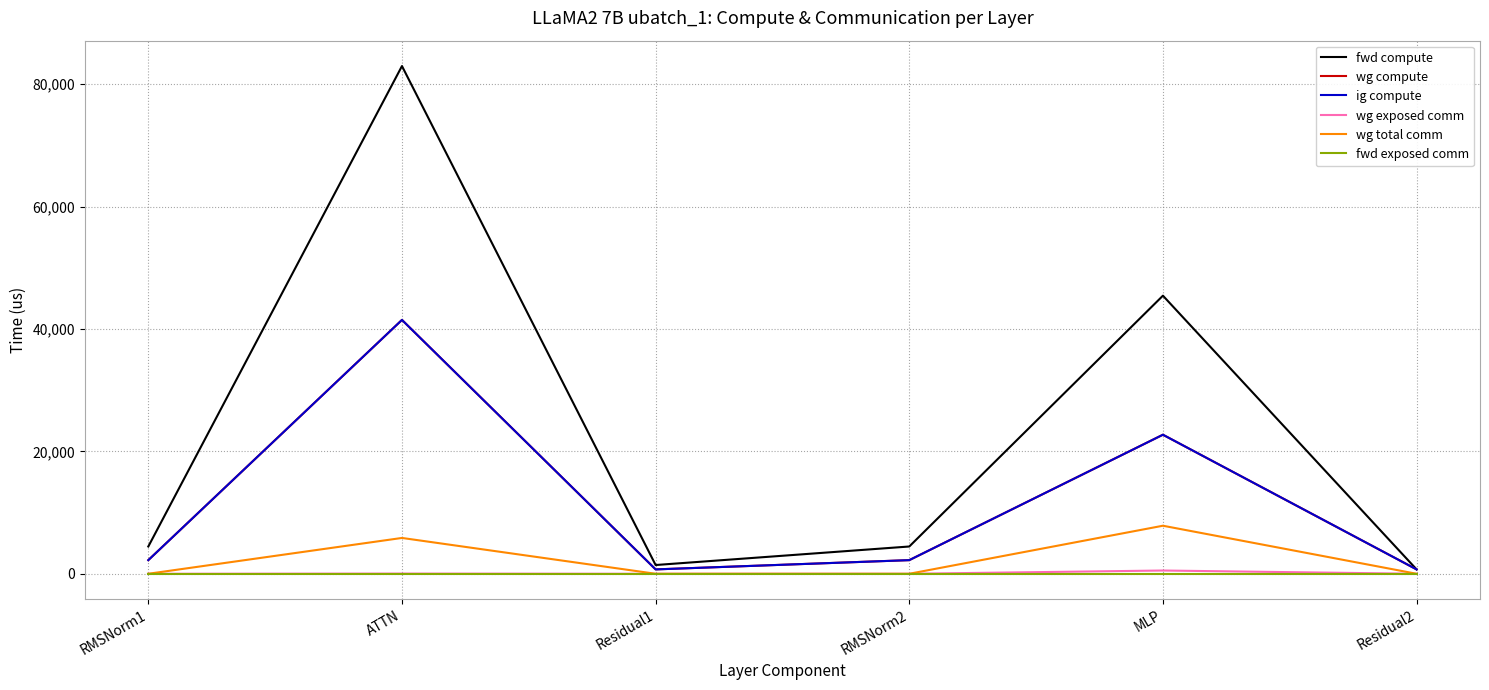

Between RMSNorm2 and Residual1, which is larger?

RMSNorm2